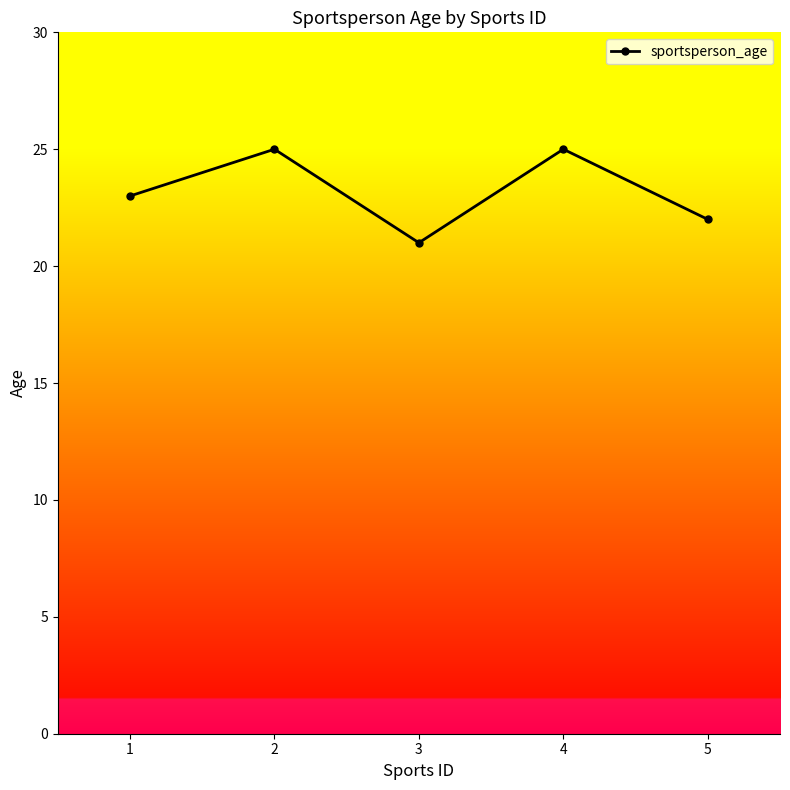

What is the approximate value at 1?

23